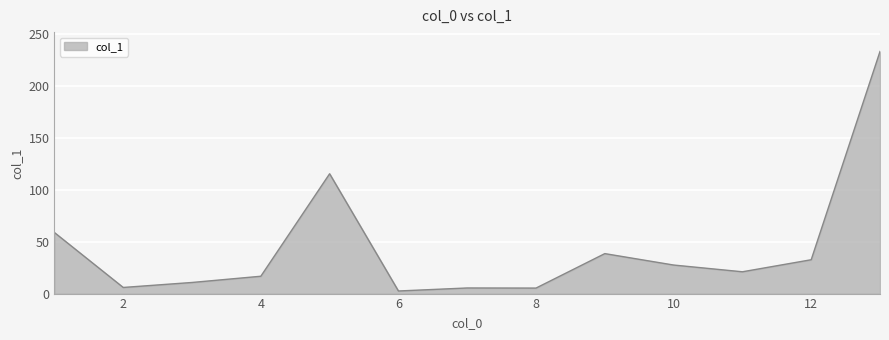

What is the difference between the maximum and minimum values?

230.7